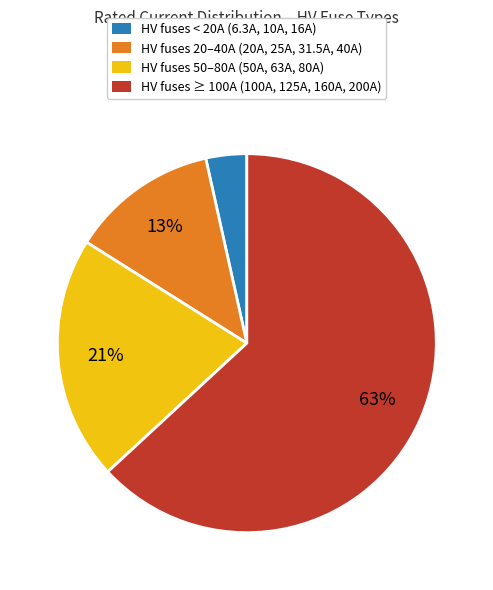

Which has a higher value, HV fuses 50–80A (50A, 63A, 80A) or HV fuses ≥ 100A (100A, 125A, 160A, 200A)?

HV fuses ≥ 100A (100A, 125A, 160A, 200A)